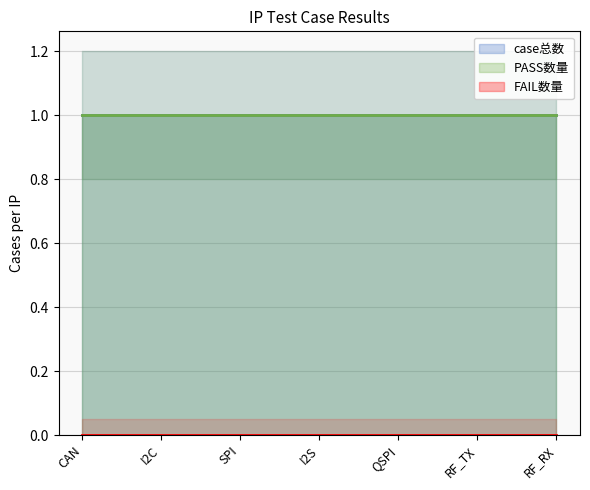

What are all the series names shown in the legend?

case总数, PASS数量, FAIL数量